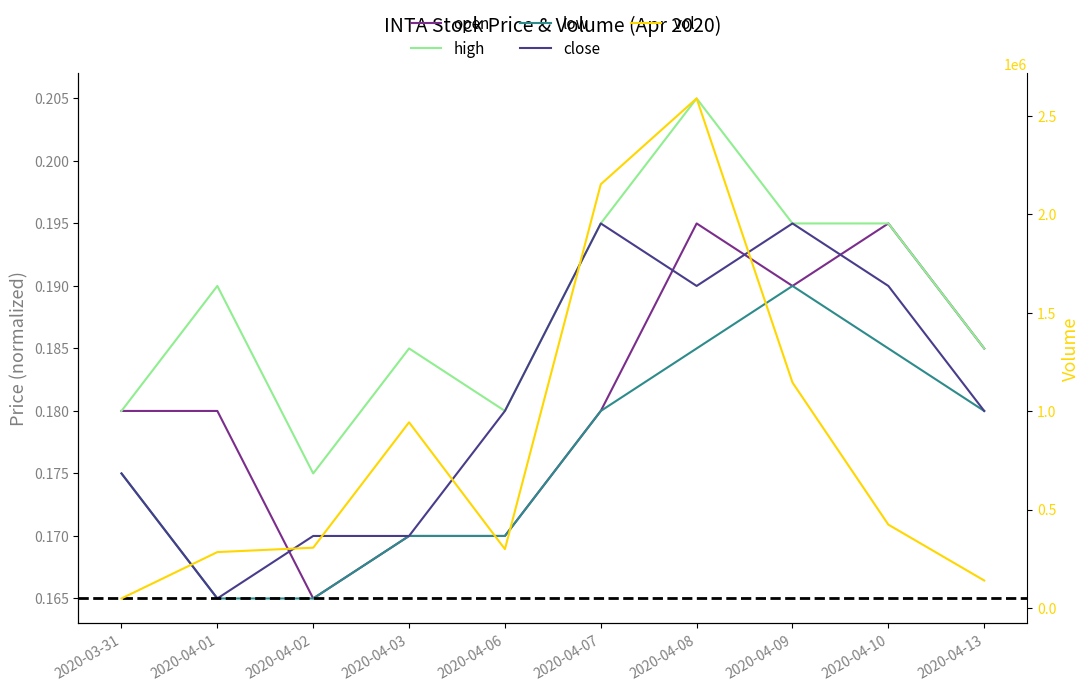

Rank the series at 2020-04-01 from lowest to highest value.

low, close, open, high, vol